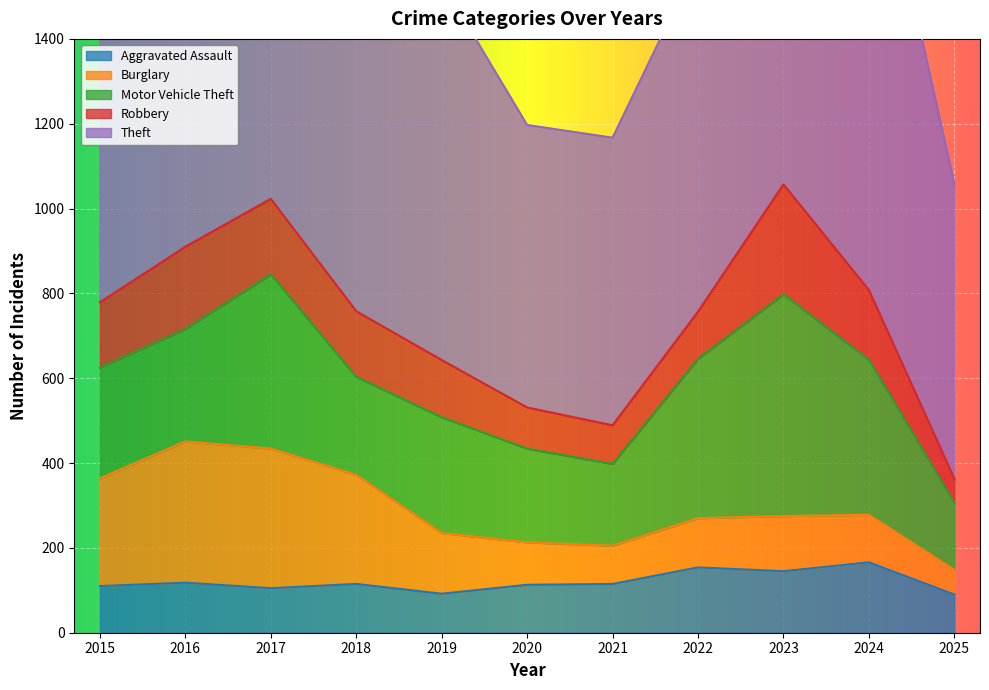

What is the total value across all series at 2023?

2018